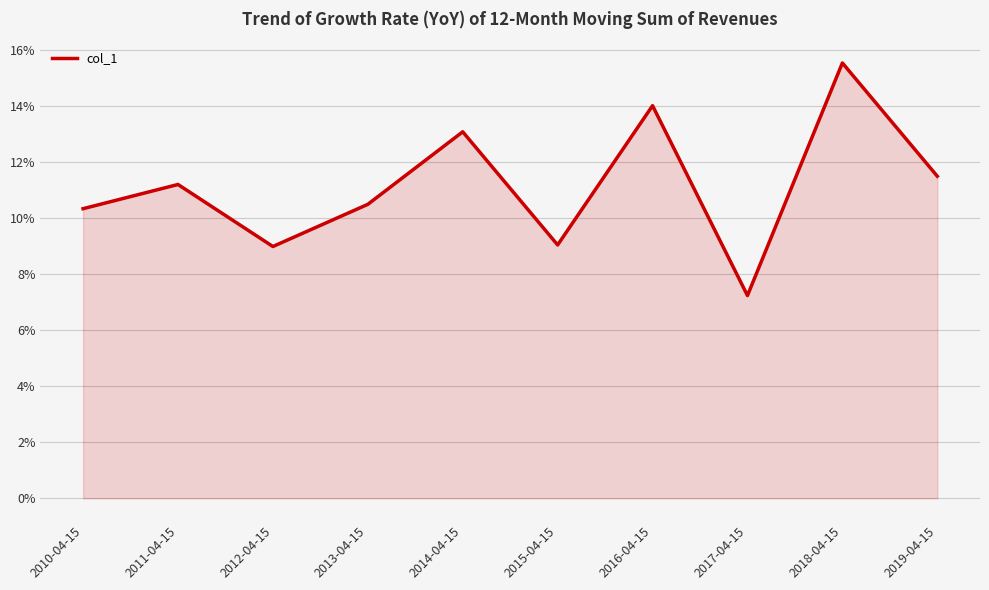

Rank the categories by value from highest to lowest.

2018-04-15, 2016-04-15, 2014-04-15, 2019-04-15, 2011-04-15, 2013-04-15, 2010-04-15, 2015-04-15, 2012-04-15, 2017-04-15